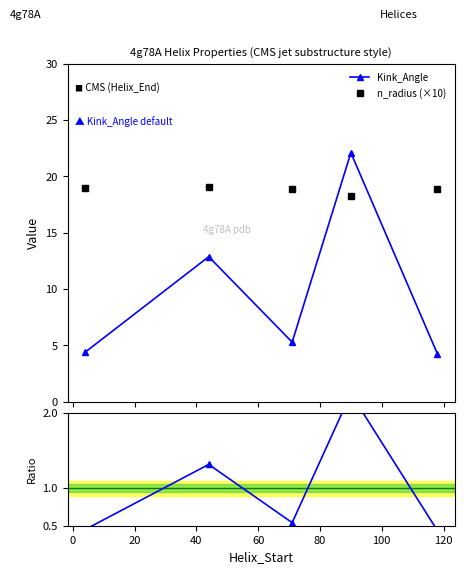

Reading left to right, list all the values displayed in this chart.

Kink_Angle: 4.4	12.9	5.3	22.1	4.3
n_radius (×10): 19.0	19.0	18.9	18.3	18.8
Ratio to mean: 0.4	1.3	0.5	2.3	0.4